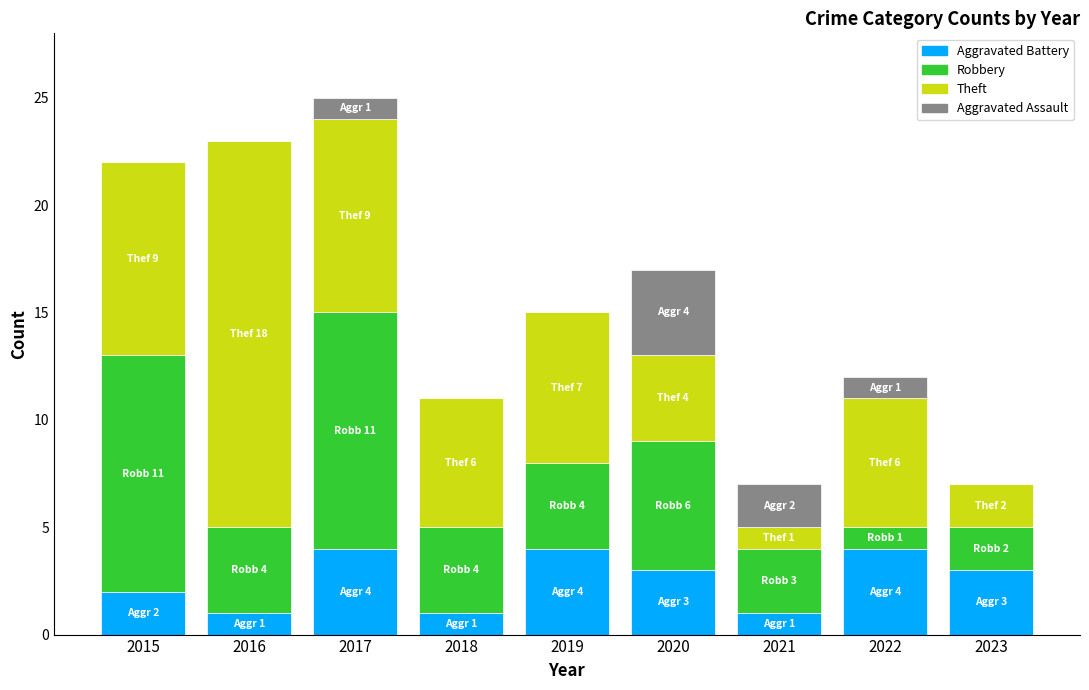

What is the total value across all series at 2020?

17